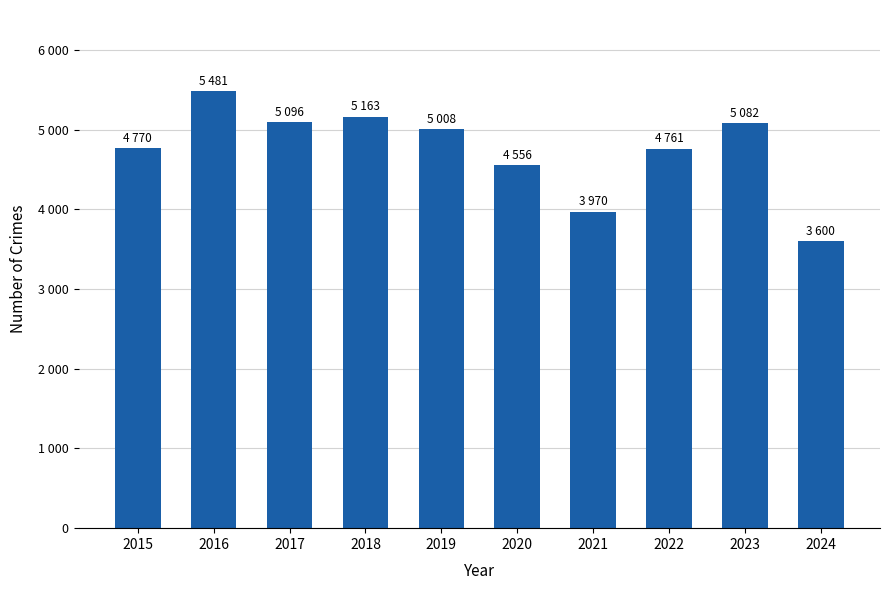

The value at 2019 is 5008. True or false?

True